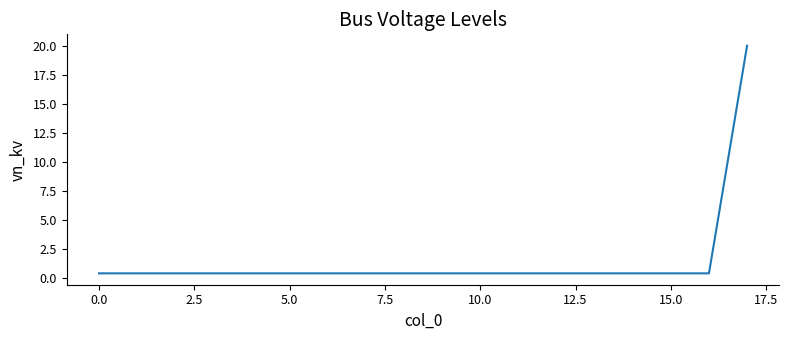

What is the greatest value displayed?

20.0